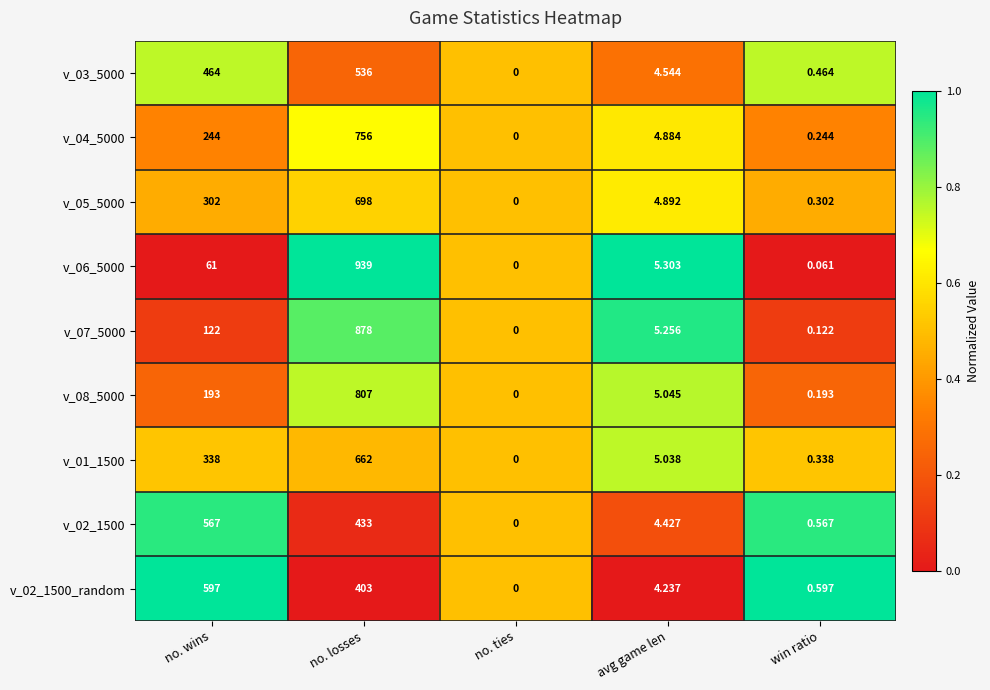

Which label corresponds to the largest value in the chart?

no. losses